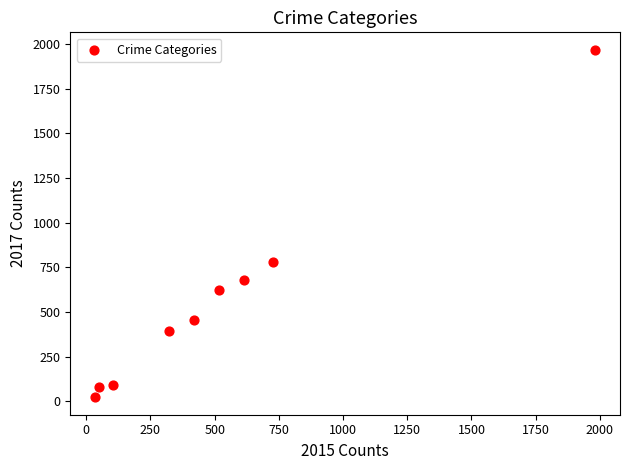

What is the range of Y values (max minus min)?

1945